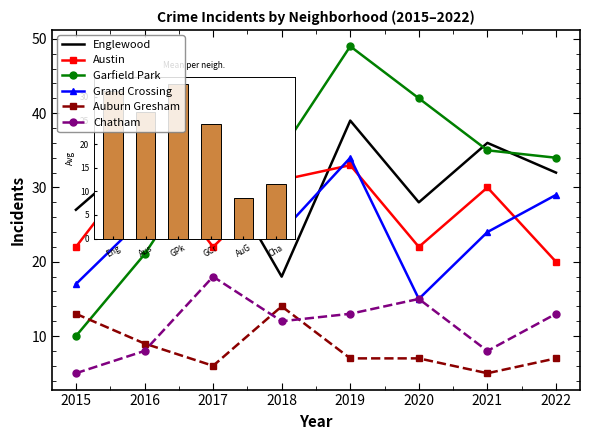

What are all the series names shown in the legend?

Englewood, Austin, Garfield Park, Grand Crossing, Auburn Gresham, Chatham